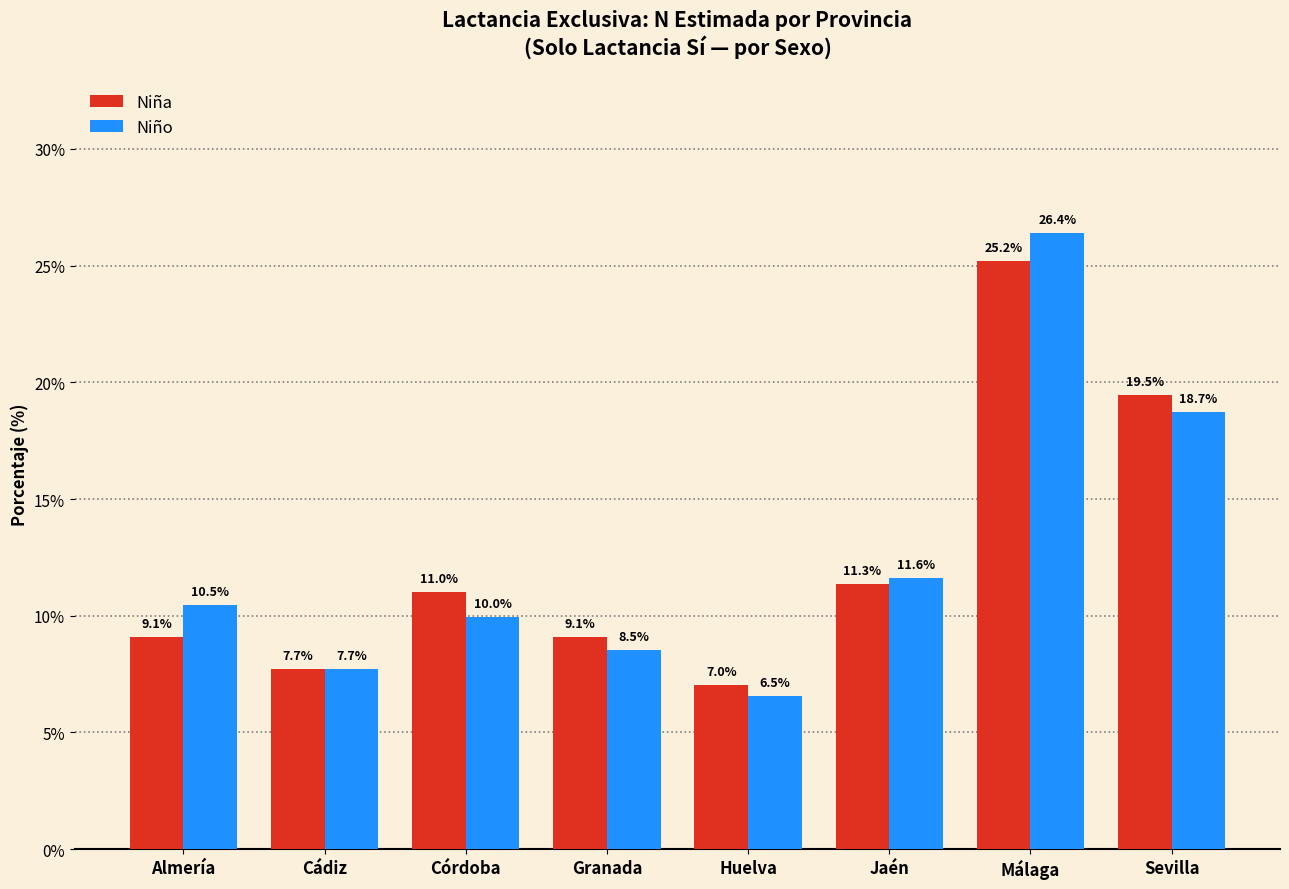

Reading right to left, list all the values displayed in this chart.

Niña: Sevilla=19.5	Málaga=25.2	Jaén=11.3	Huelva=7.0	Granada=9.1	Córdoba=11.0	Cádiz=7.7	Almería=9.1
Niño: Sevilla=18.7	Málaga=26.4	Jaén=11.6	Huelva=6.5	Granada=8.5	Córdoba=10.0	Cádiz=7.7	Almería=10.5